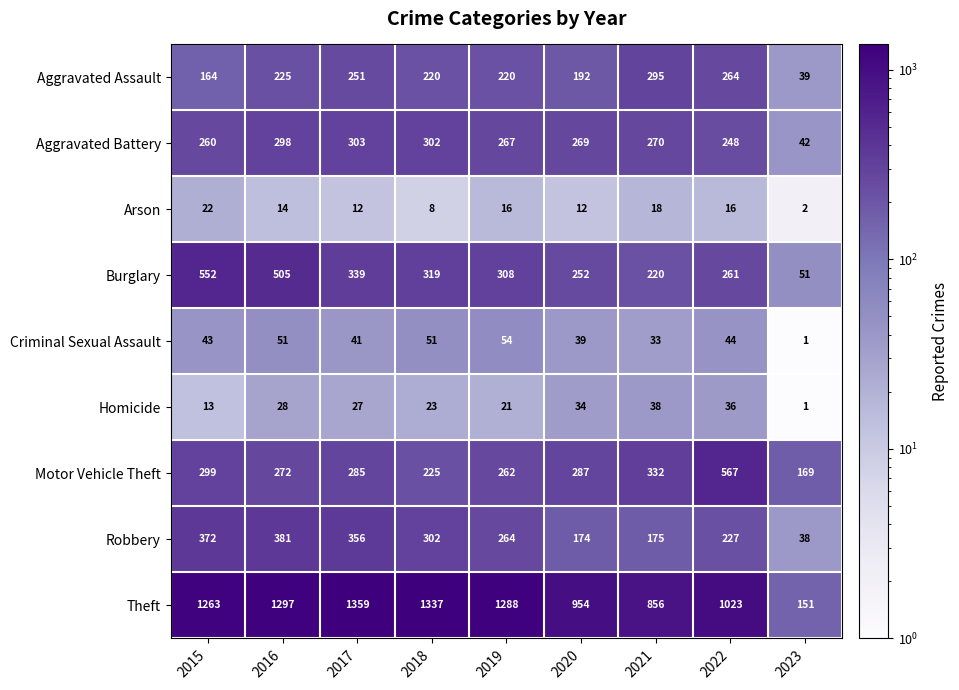

How many categories are shown in the chart?

9